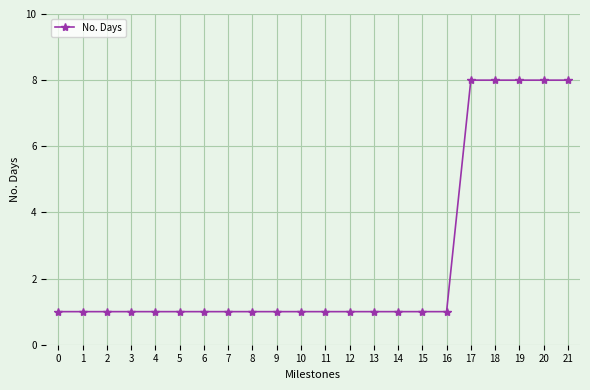

Reading left to right, what are all the values shown in this chart?

1	1	1	1	1	1	1	1	1	1	1	1	1	1	1	1	1	8	8	8	8	8